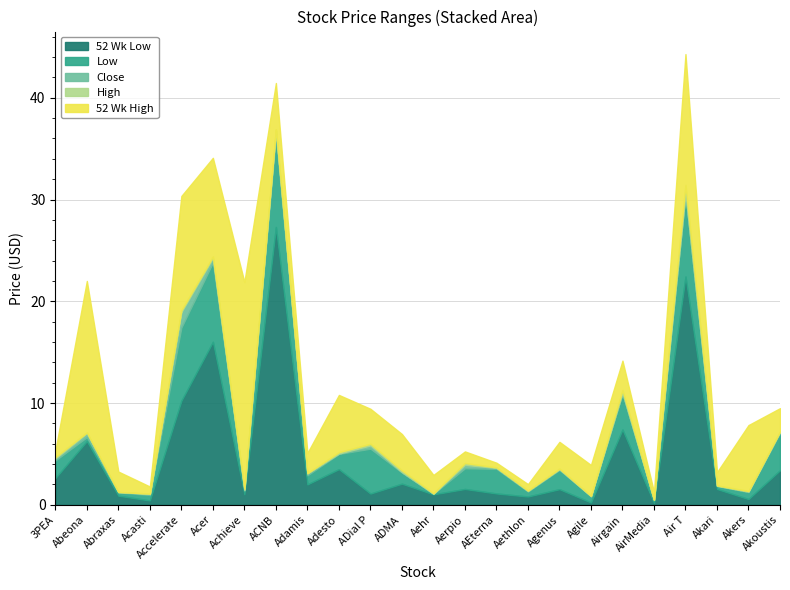

In Close, how many points are higher than both neighbors (excluding endpoints)?

8